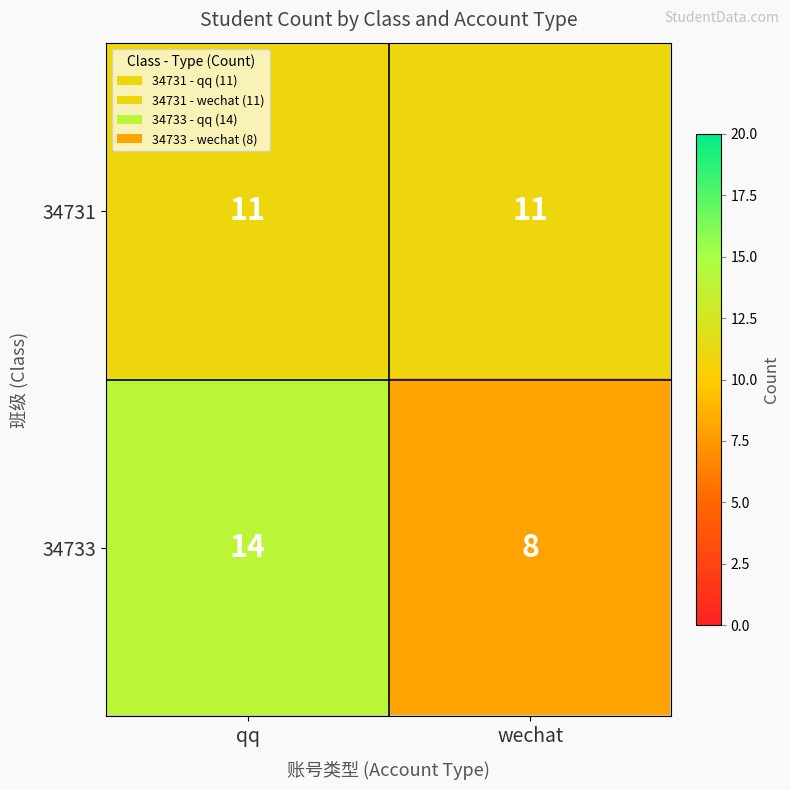

What is the sum of all 34731 values?

22